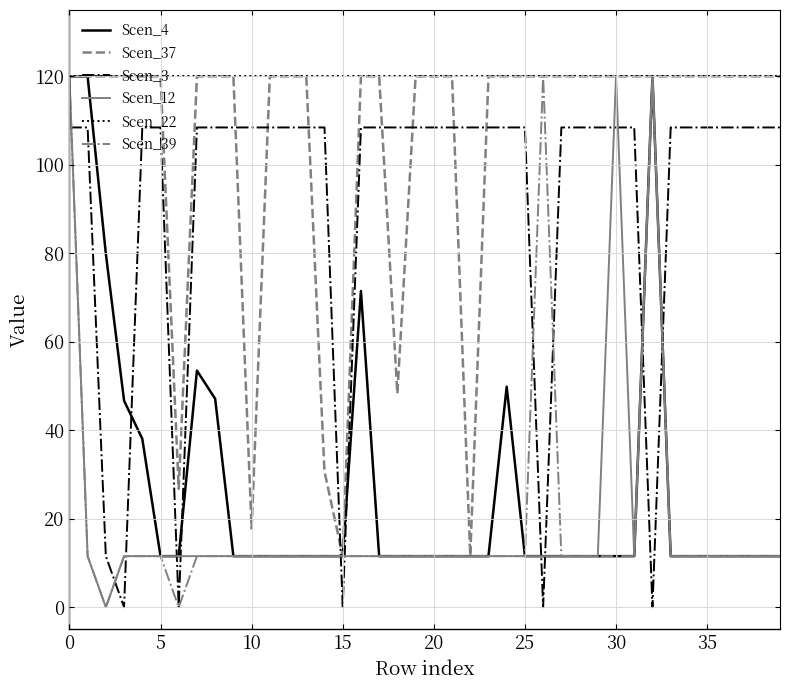

Does the chart display data point markers on the line(s)?

No